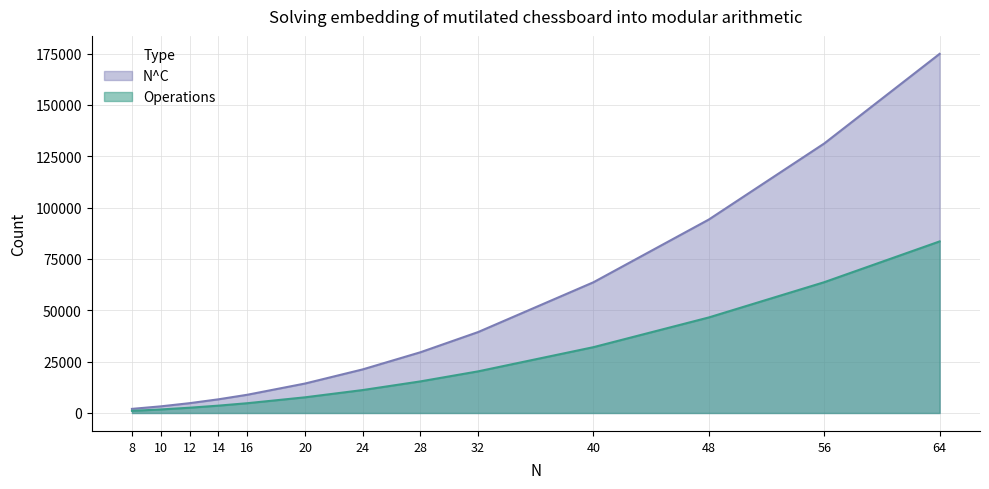

Which series has the largest total across all categories?

N^C